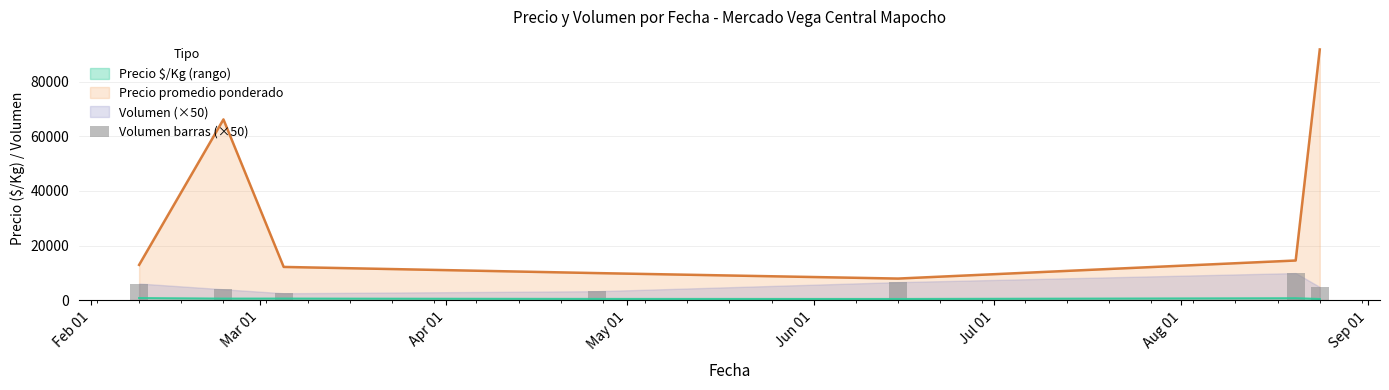

What is the minimum value for Precio promedio ponderado?

8000.0